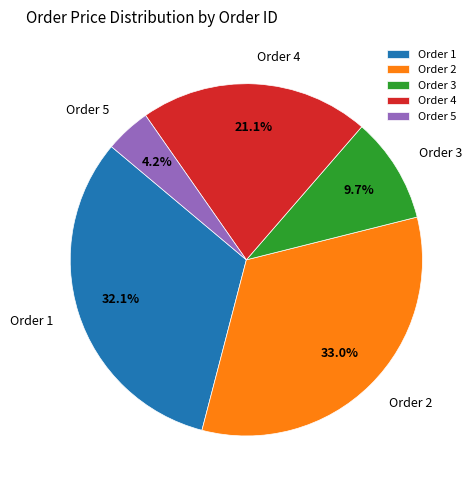

Approximately how many times larger is the value at Order 1 compared to Order 4?

1.5